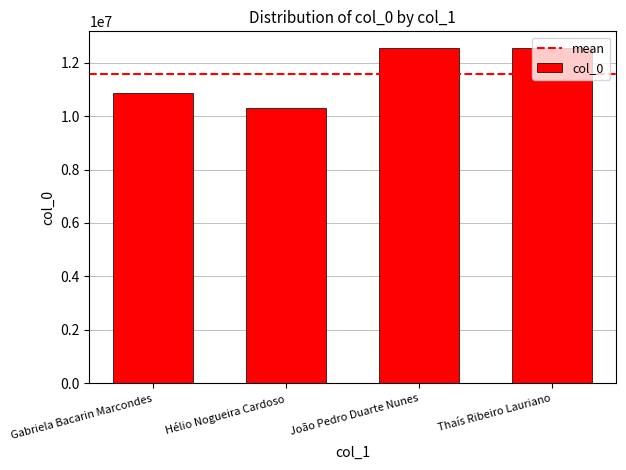

The value at Gabriela Bacarin Marcondes is 10873351. True or false?

True